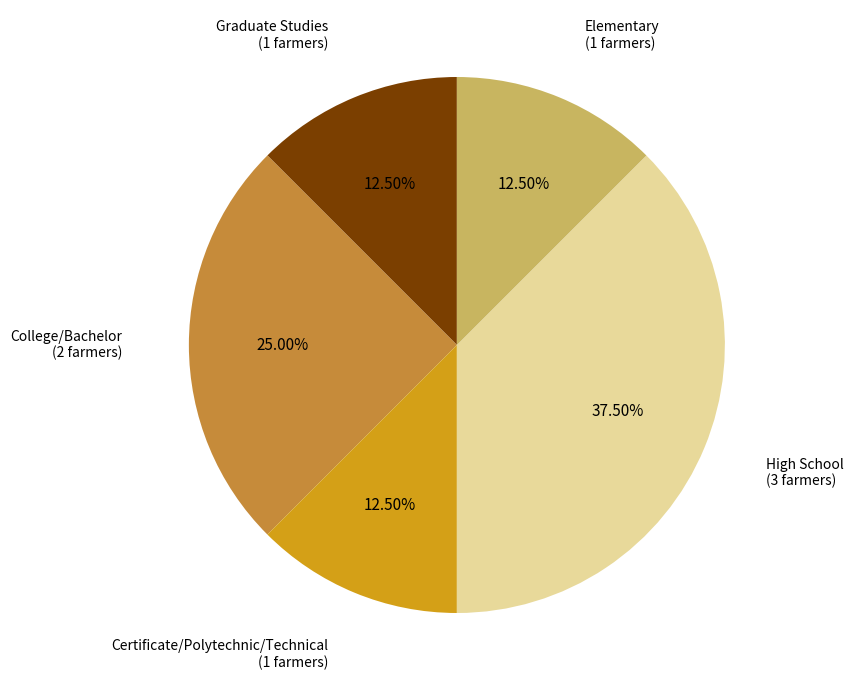

Is the sum of Elementary and College/Bachelor greater than half?

No